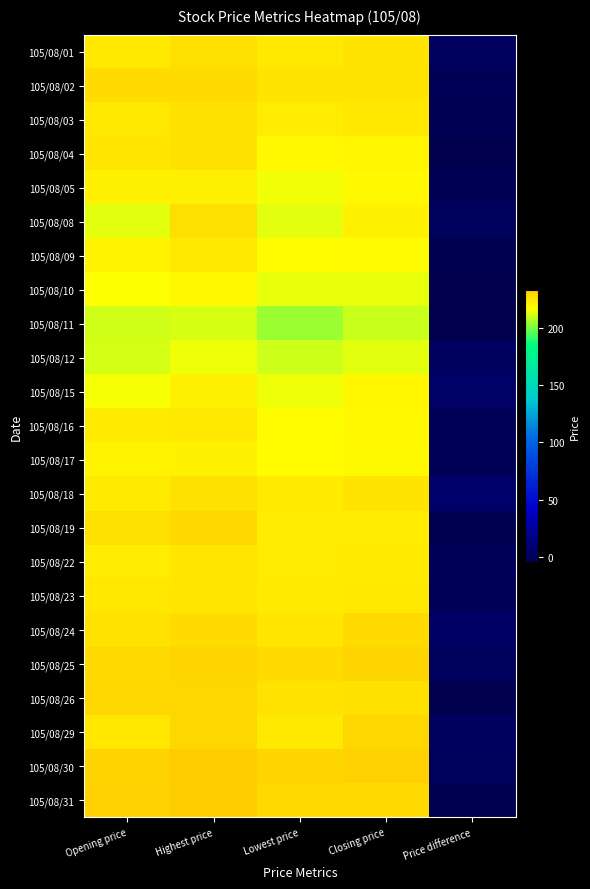

How many categories are shown in the chart?

5